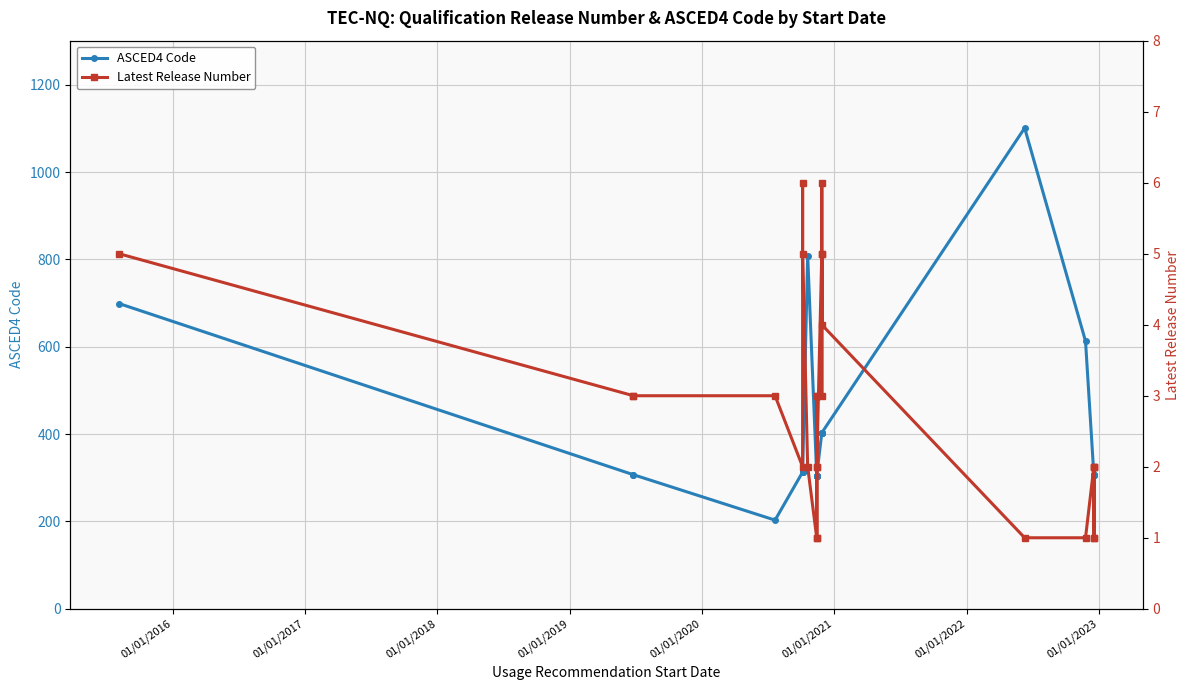

How many data points in Latest Release Number are above 3?

7